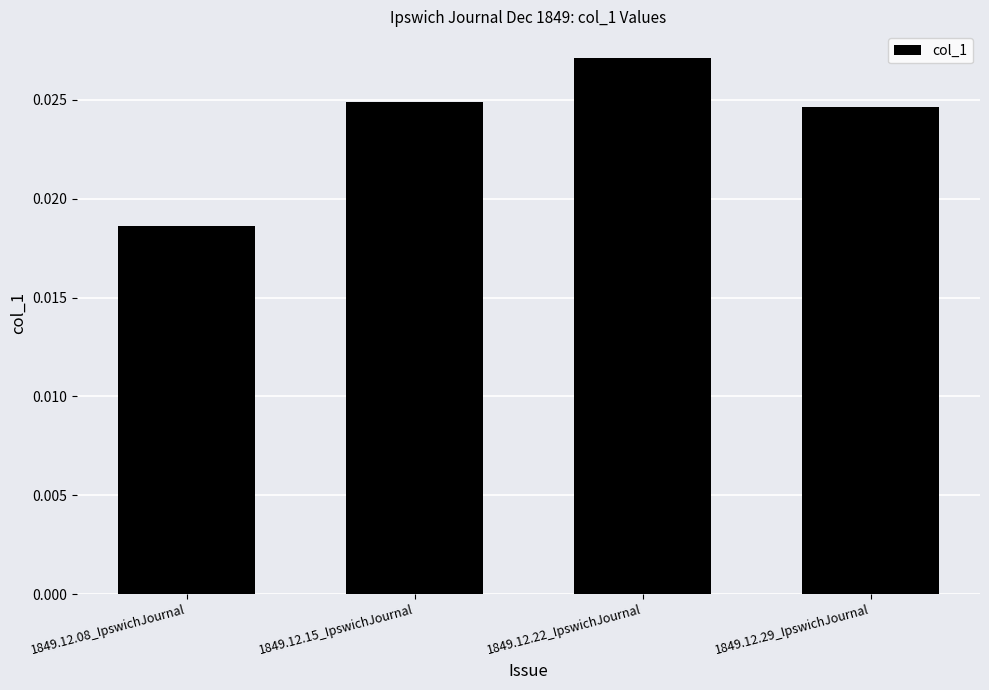

What is the label of the 4th bar from the left?

1849.12.29_IpswichJournal